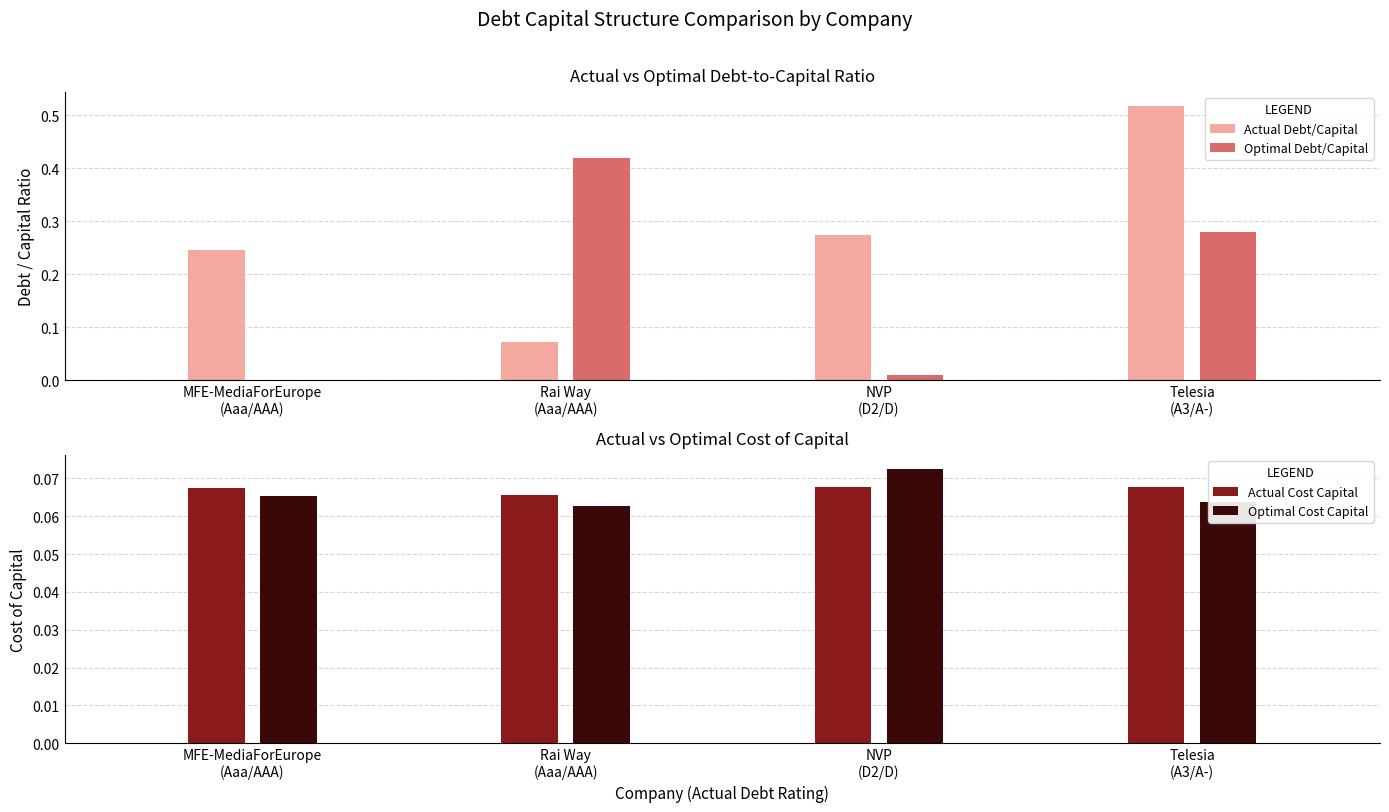

What value does the Optimal Debt/Capital series have at Rai Way
(Aaa/AAA)?

0.4